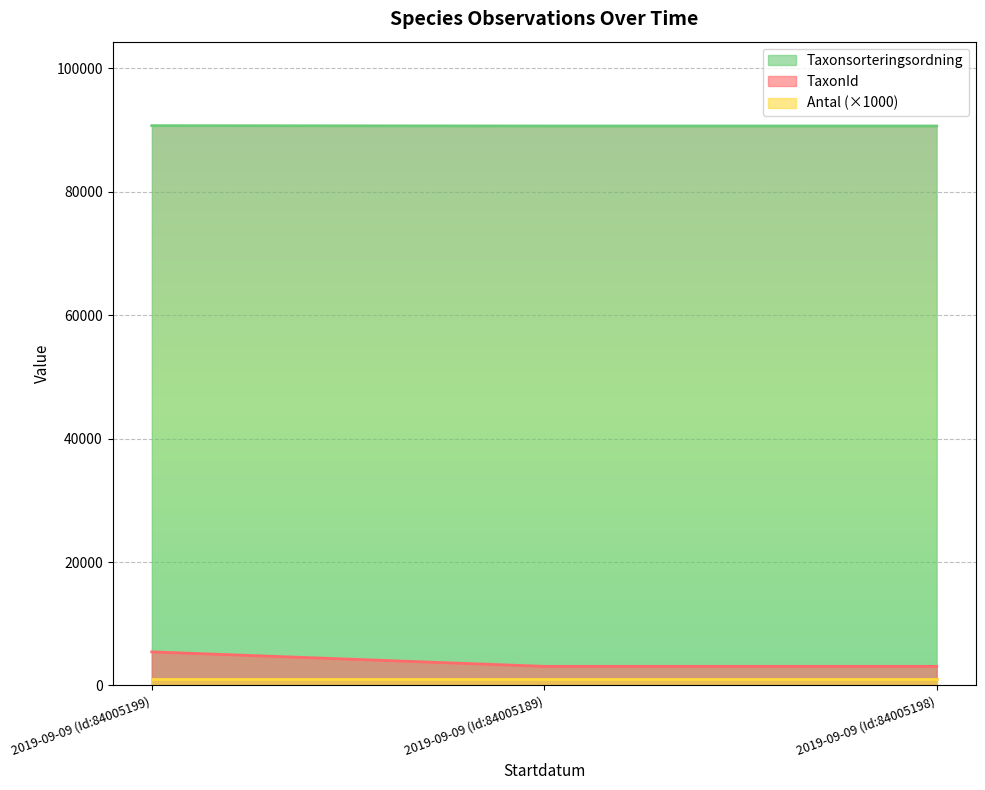

At which category is the sum across all series the highest?

2019-09-09 (Id:84005199)